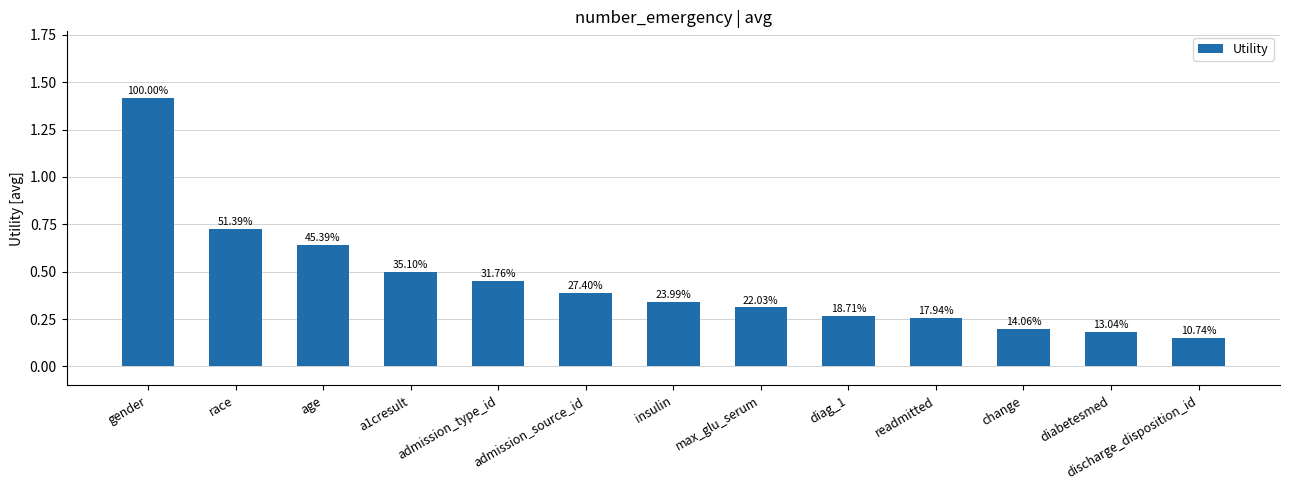

How many bars are there in total?

13